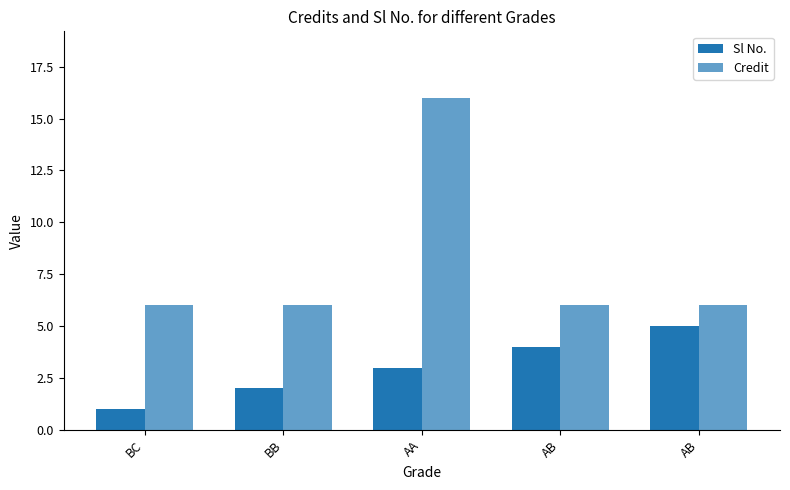

How many bars are there in total?

10